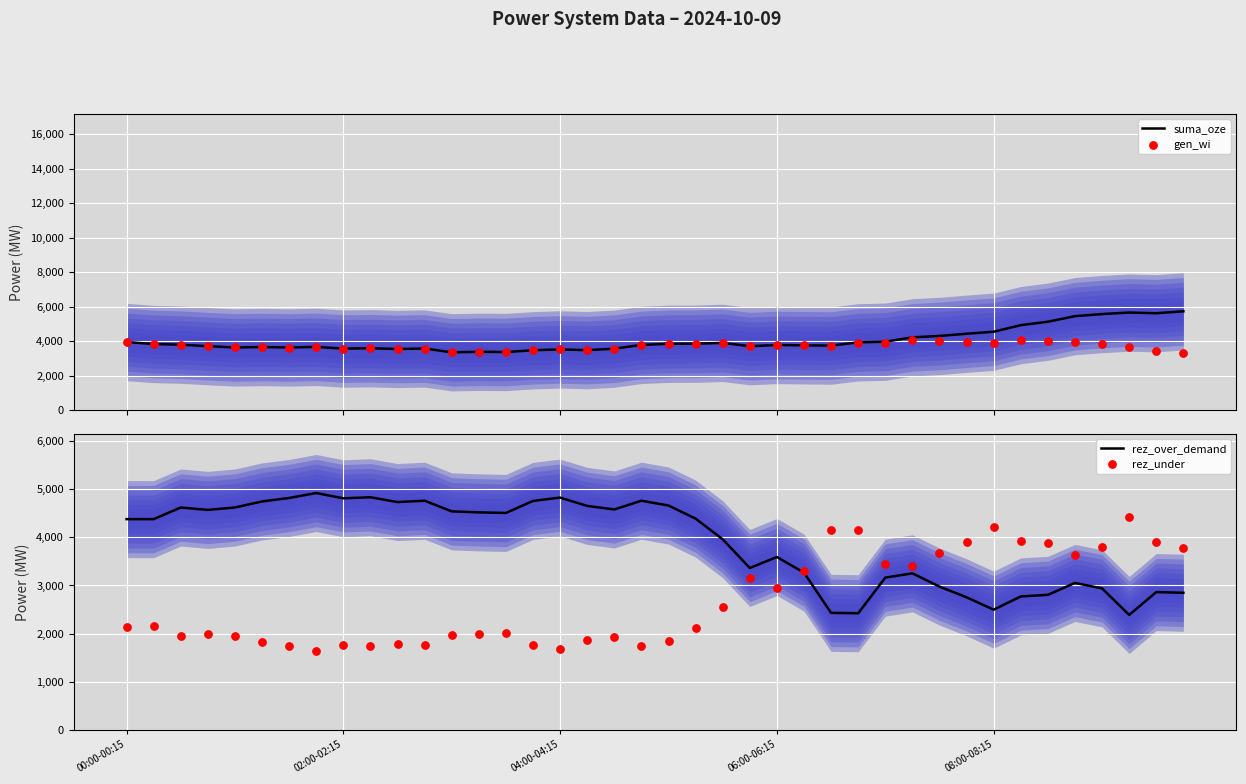

Which series has the largest total across all categories?

suma_oze